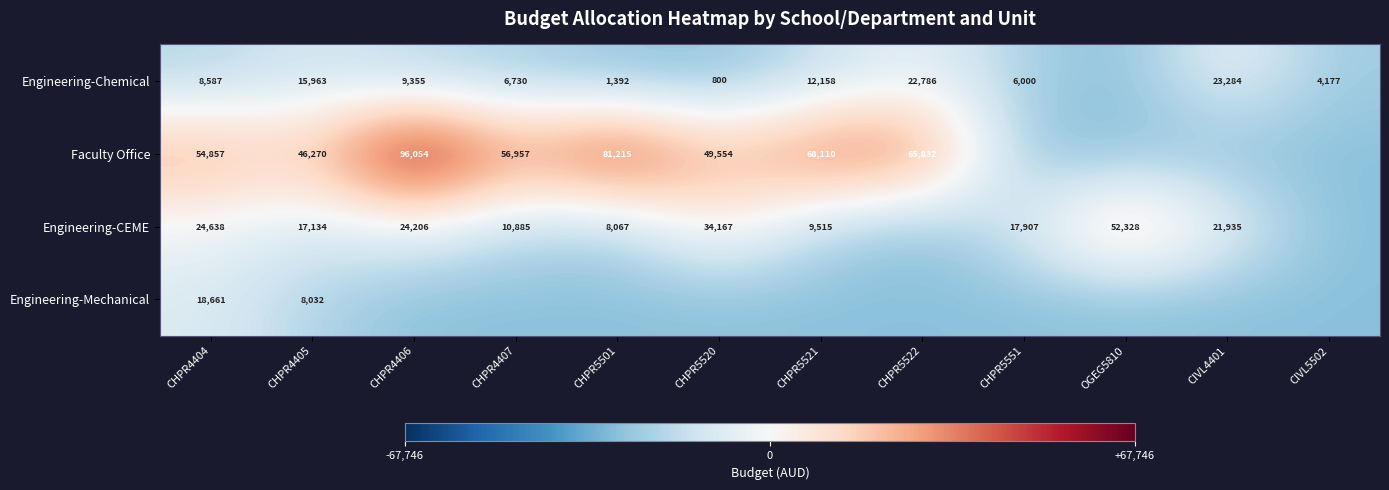

Rank the series at CHPR4404 from highest to lowest value.

Faculty Office, Engineering-CEME, Engineering-Mechanical, Engineering-Chemical